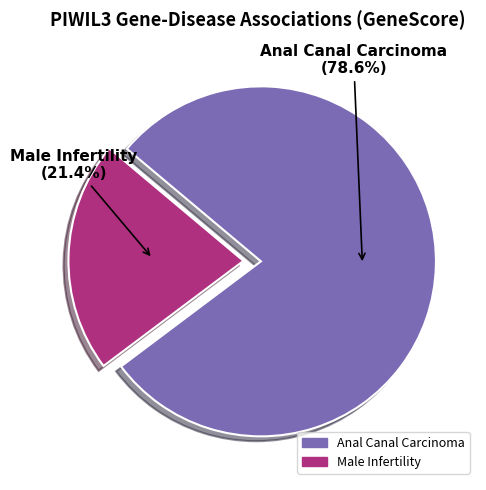

What percentage do Male Infertility and Anal Canal Carcinoma together represent?

100.0%